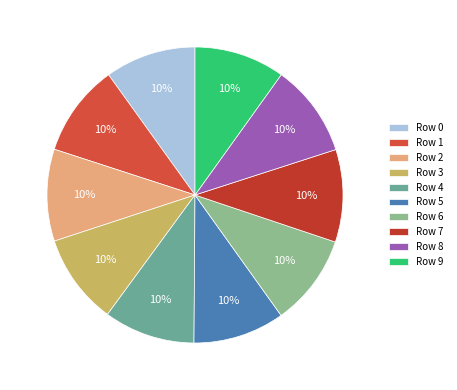

How many slices are in this pie chart?

10